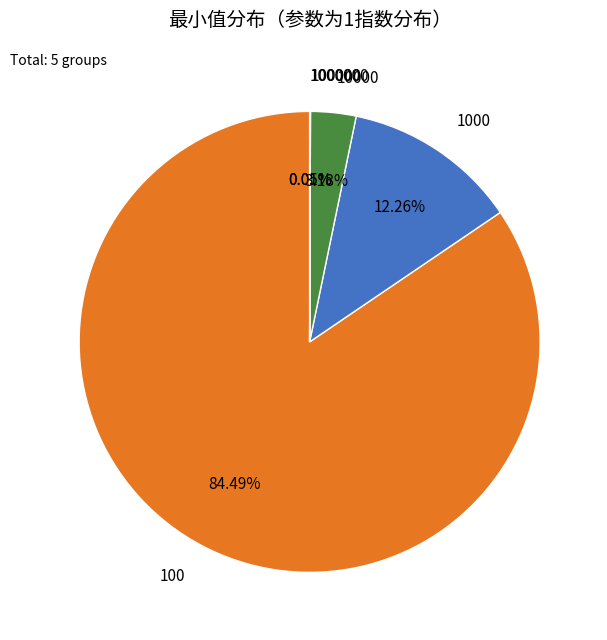

True or false: 100 accounts for 84% of the total.

True